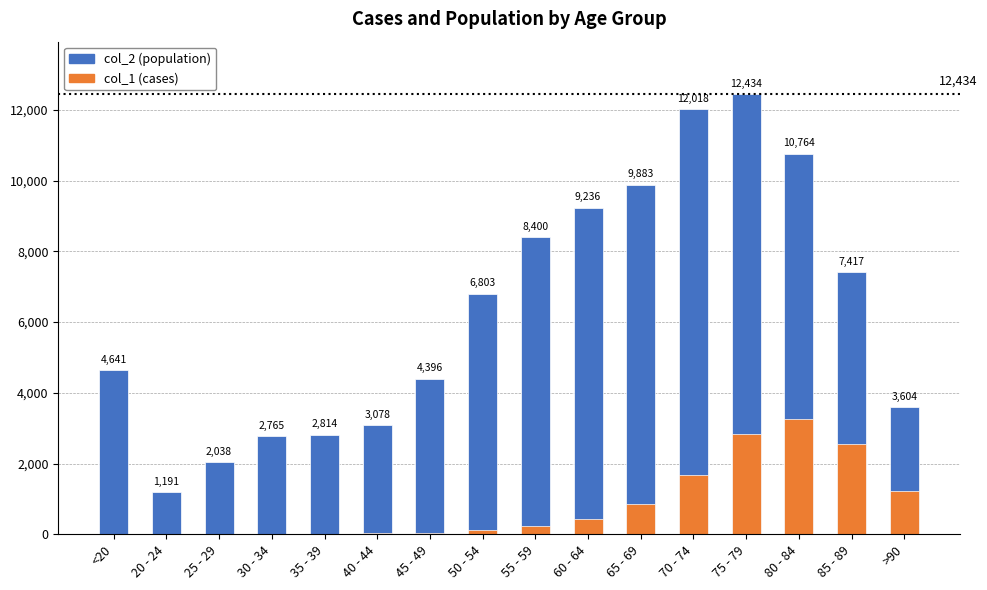

What is the approximate value of col_2 (population) at <20?

4641